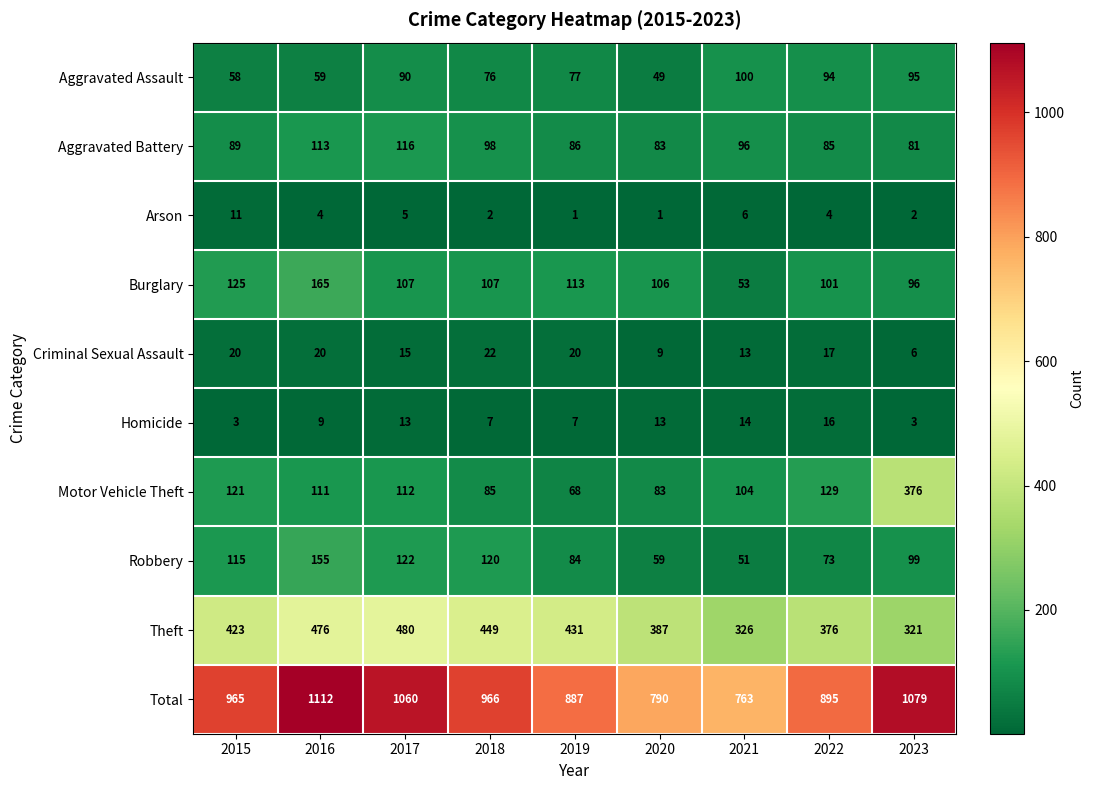

List the series in order of their peak value, lowest first.

Arson, Homicide, Criminal Sexual Assault, Aggravated Assault, Aggravated Battery, Robbery, Burglary, Motor Vehicle Theft, Theft, Total